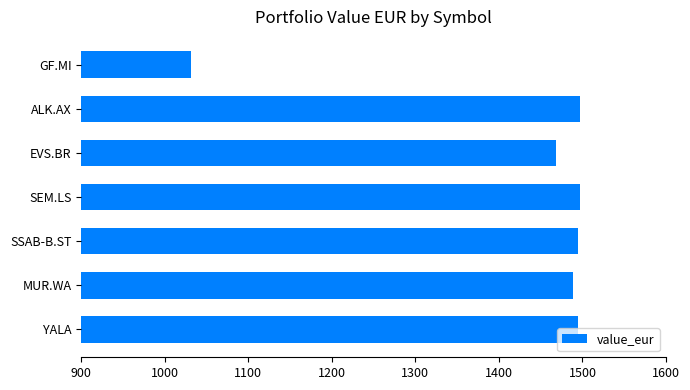

What is the maximum value shown in the chart?

1496.8